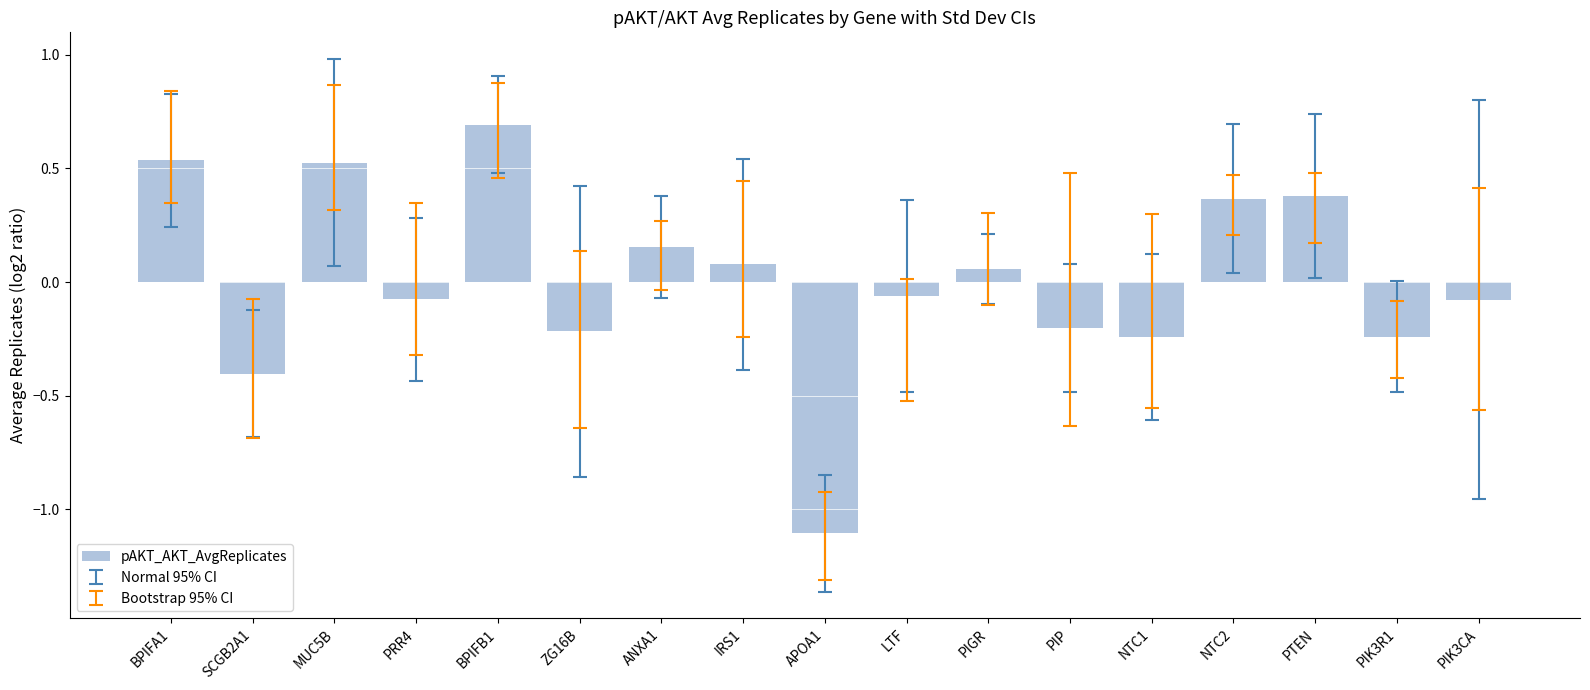

How many bars are there in total?

17